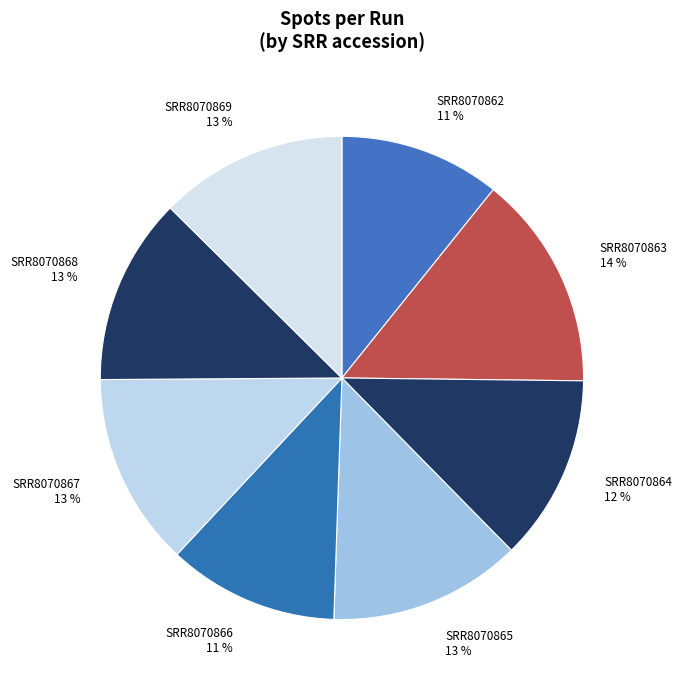

Does SRR8070869 represent more than half of the total?

No